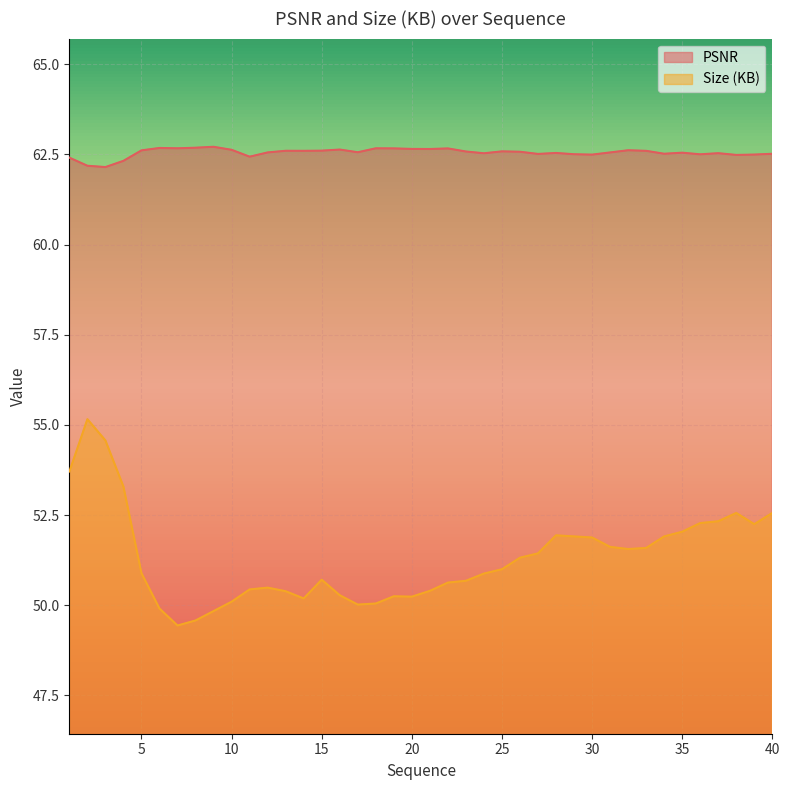

The PSNR series shows 33.7 at 23. True or false?

False